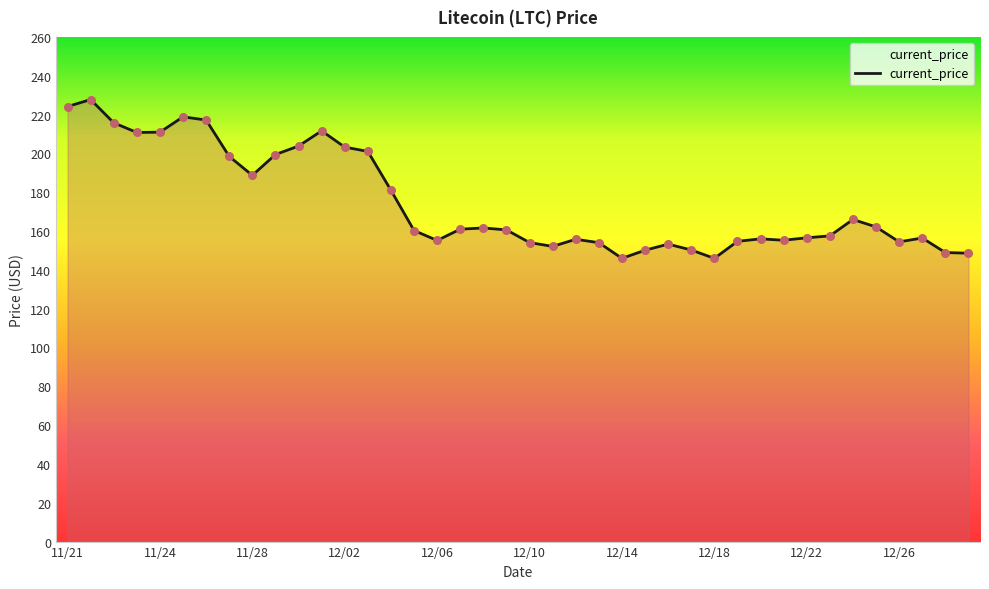

What is the maximum value shown in the chart?

227.7